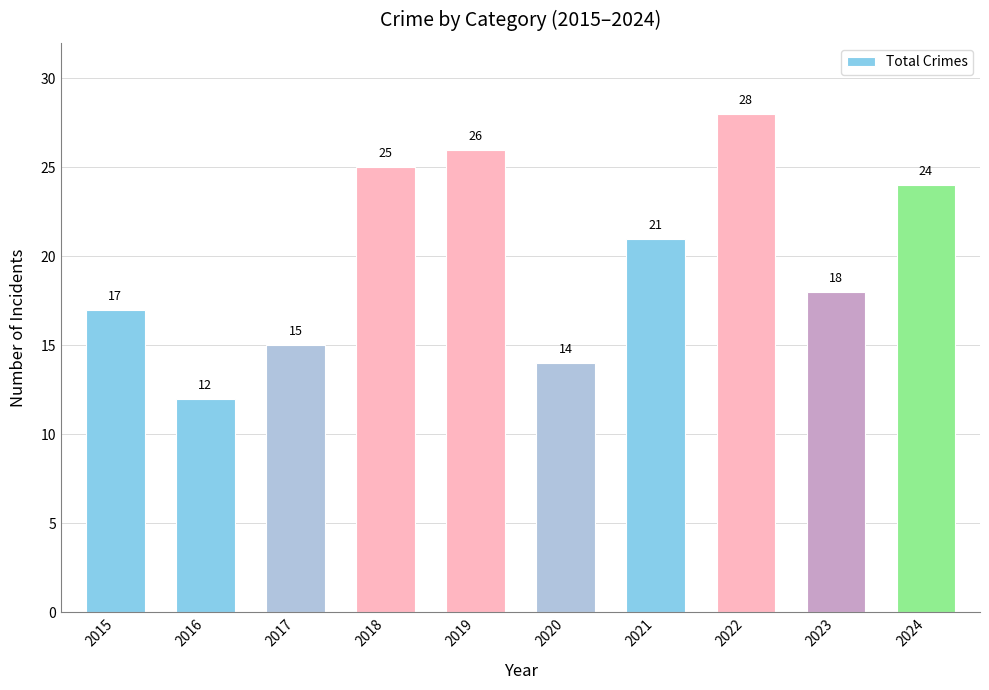

What is the greatest value displayed?

28